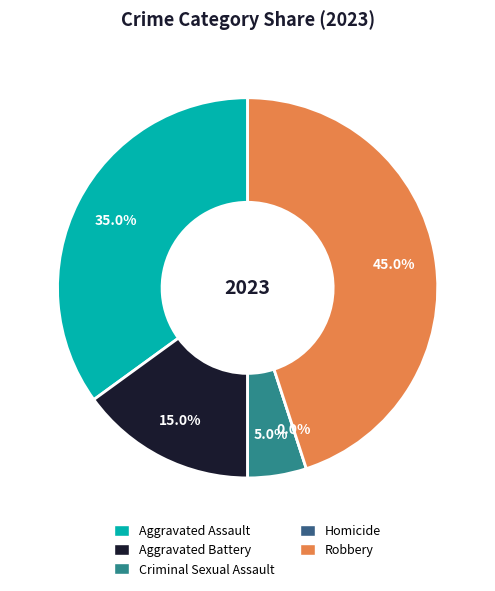

What portion of the pie excludes Robbery?

55.0%